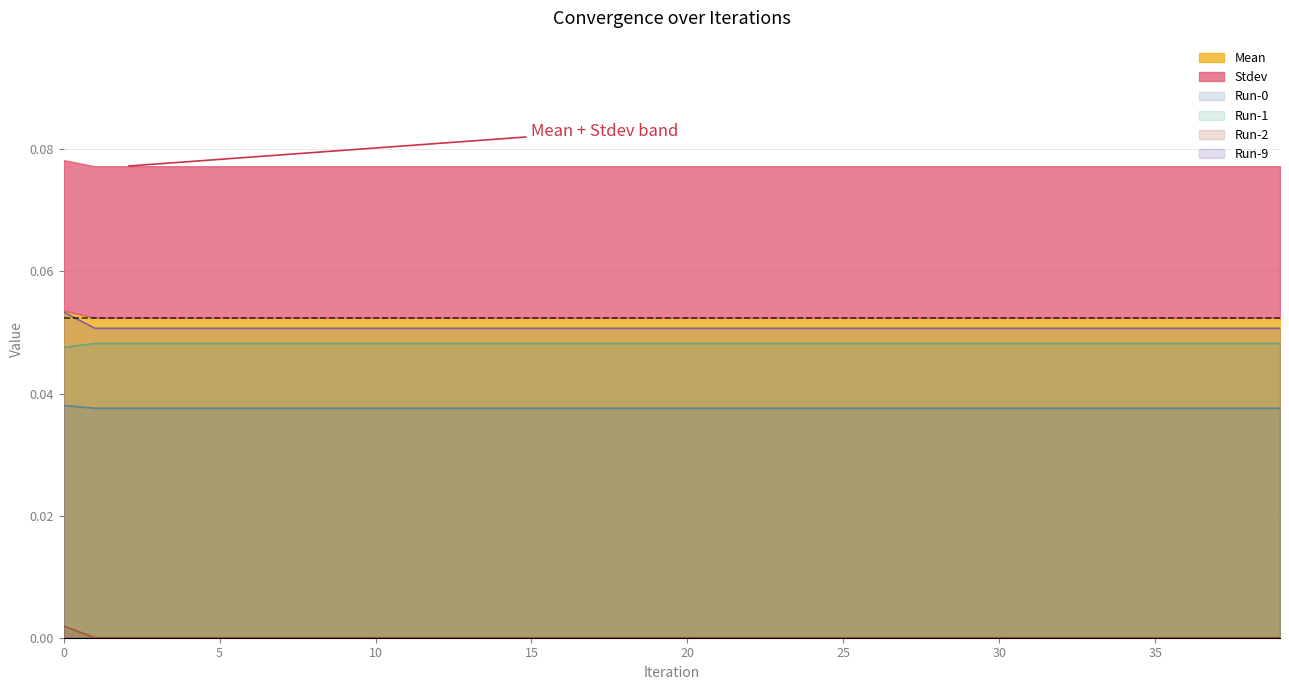

True or false: Stdev and Run-1 cross at least once.

False